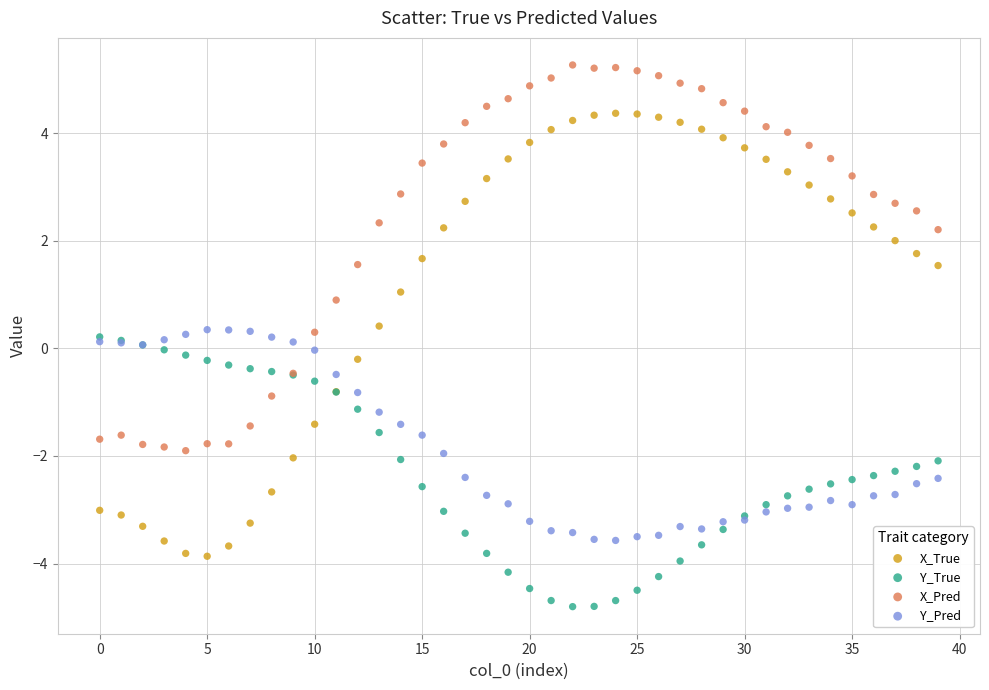

Which series contains the highest Y value?

X_Pred